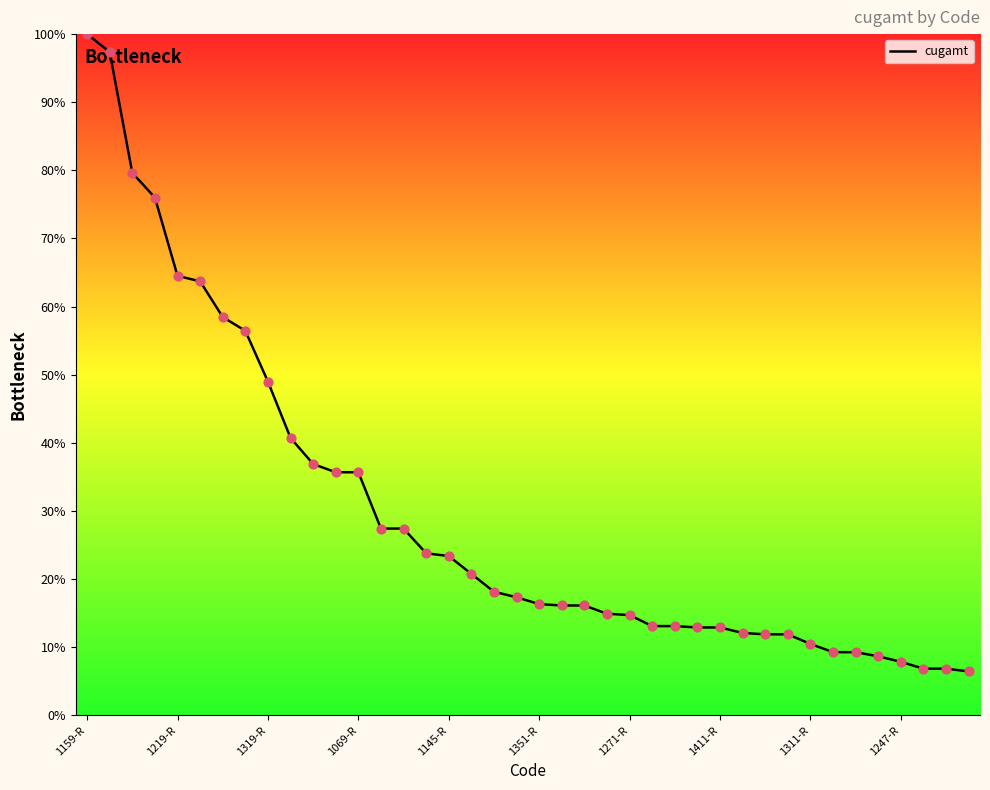

What is the difference between the maximum and minimum values?

93.5